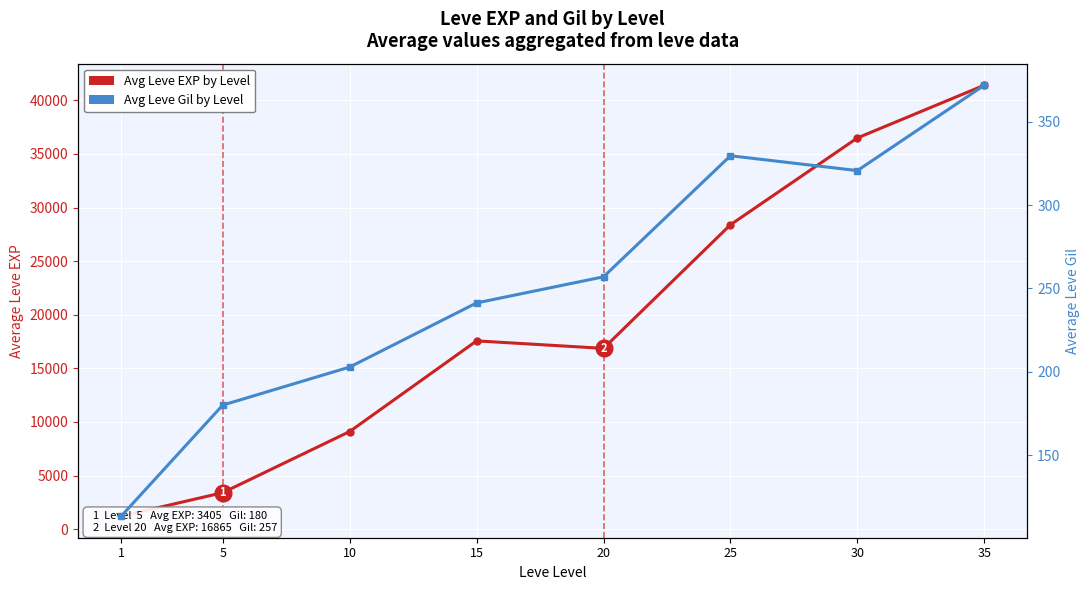

What is the difference between the maximum and minimum values in the Avg Leve EXP by Level series?

40196.7